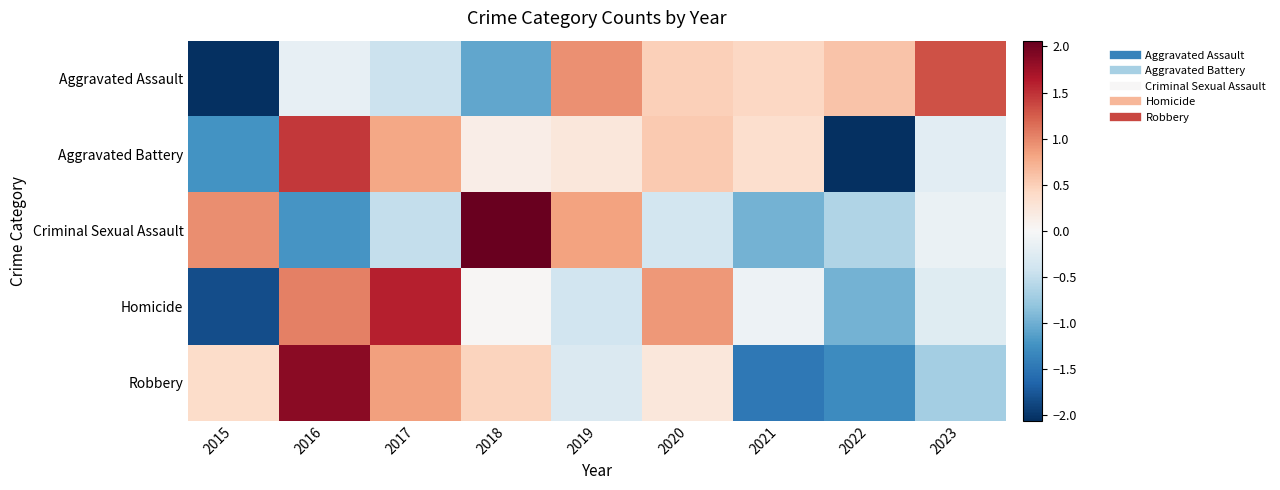

How many distinct data groups are displayed?

5